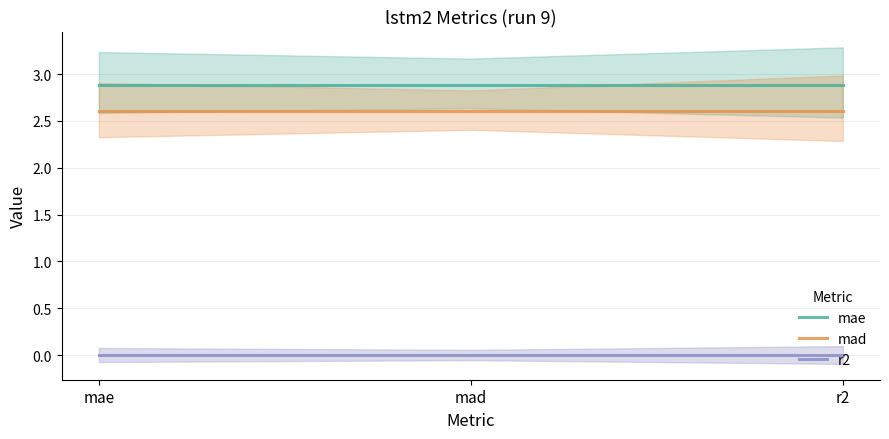

The value of mad at r2 is 3.4. True or false?

False